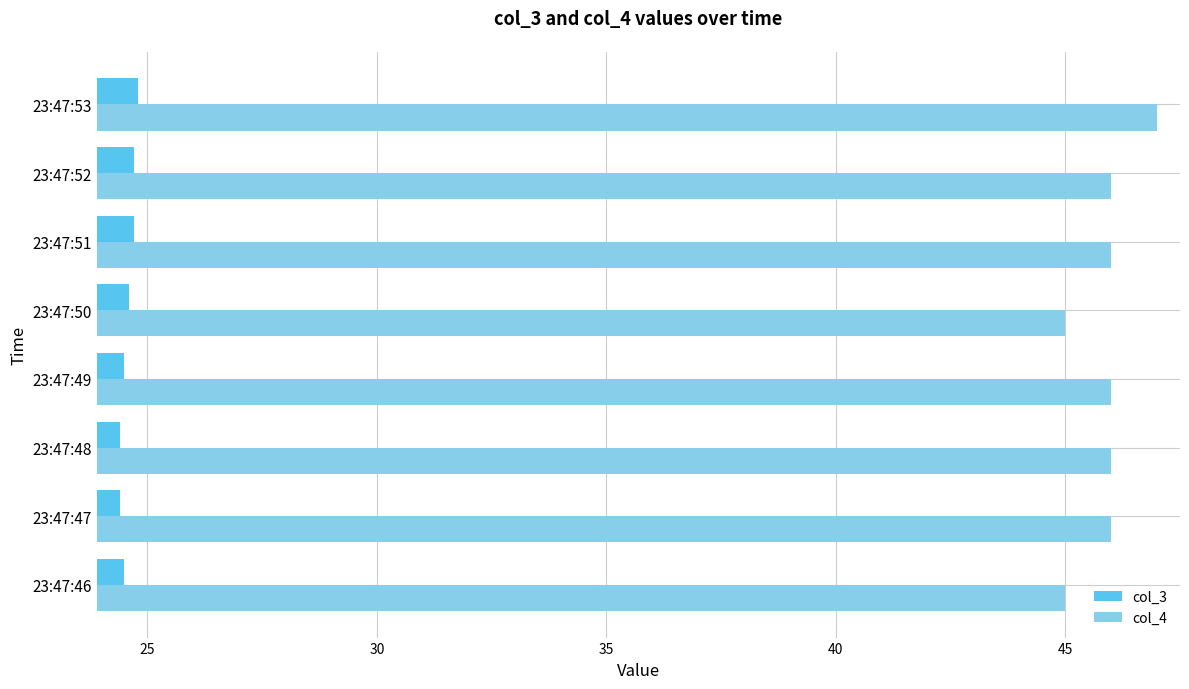

Is it true that col_3 equals 24.6 at 23:47:50?

True